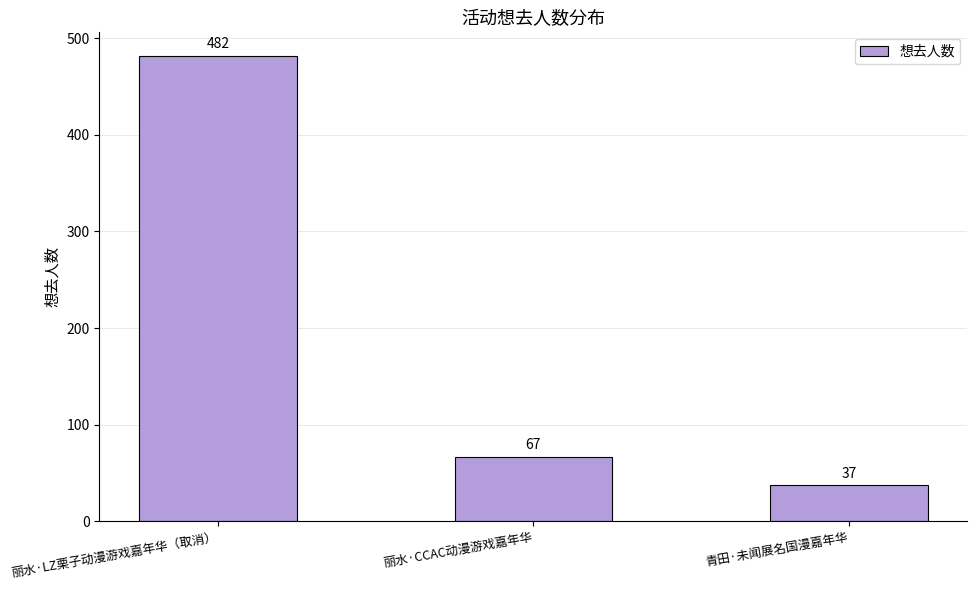

What is the change in value from 丽水·LZ栗子动漫游戏嘉年华（取消） to 青田·未闻展名国漫嘉年华?

-445